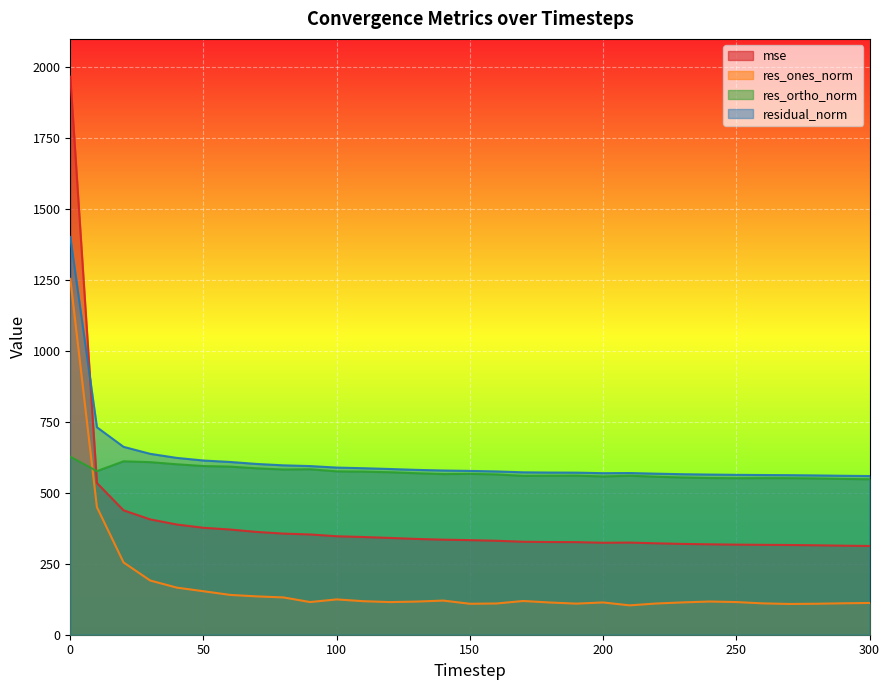

What is the value of the res_ones_norm point at the 5th from the left?

166.0